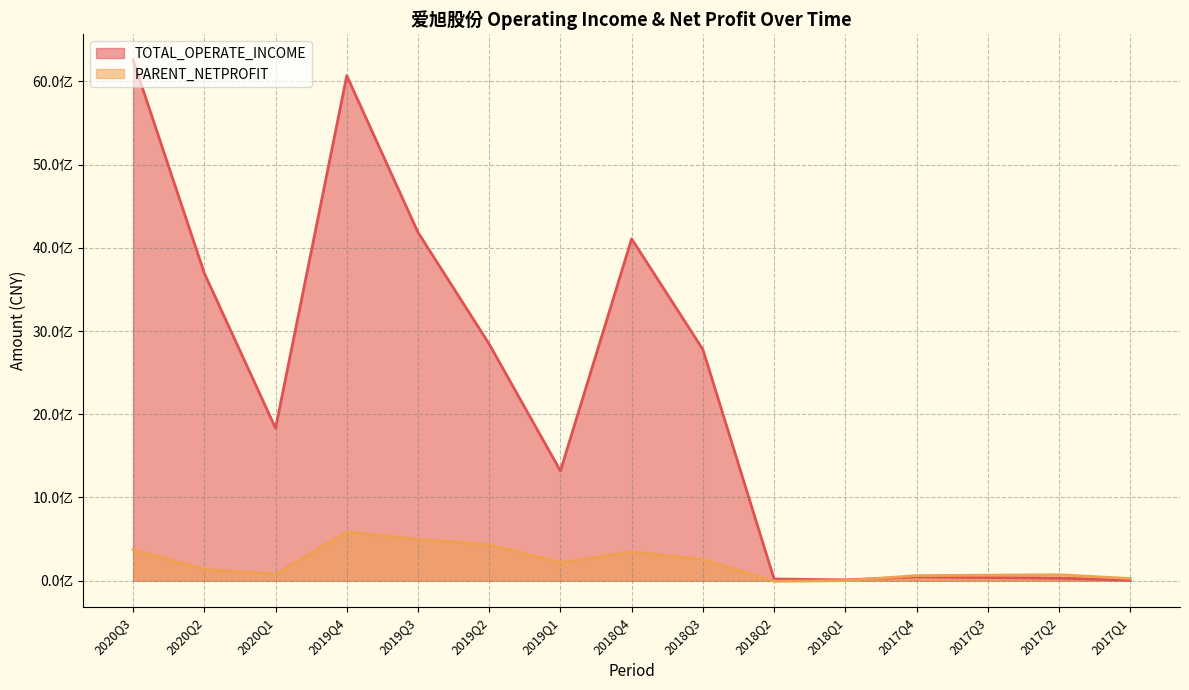

How many values in the PARENT_NETPROFIT series exceed 136728601?

8